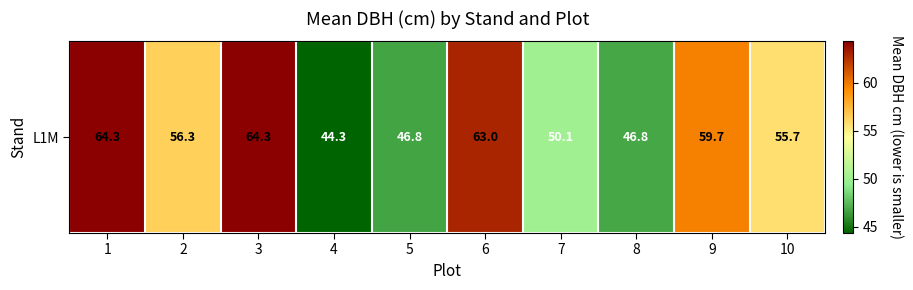

Reading left to right, transcribe all the data shown in this chart.

64.3	56.3	64.3	44.3	46.8	63.0	50.1	46.8	59.7	55.7